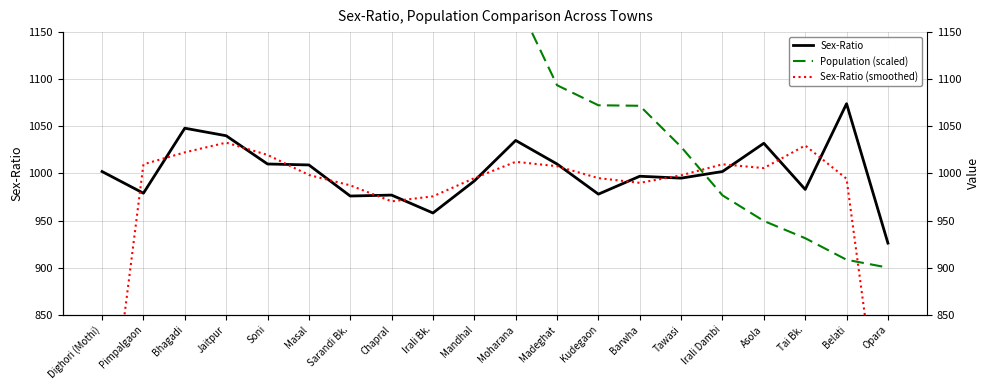

How many times do Population (scaled) and Sex-Ratio (smoothed) cross each other?

2